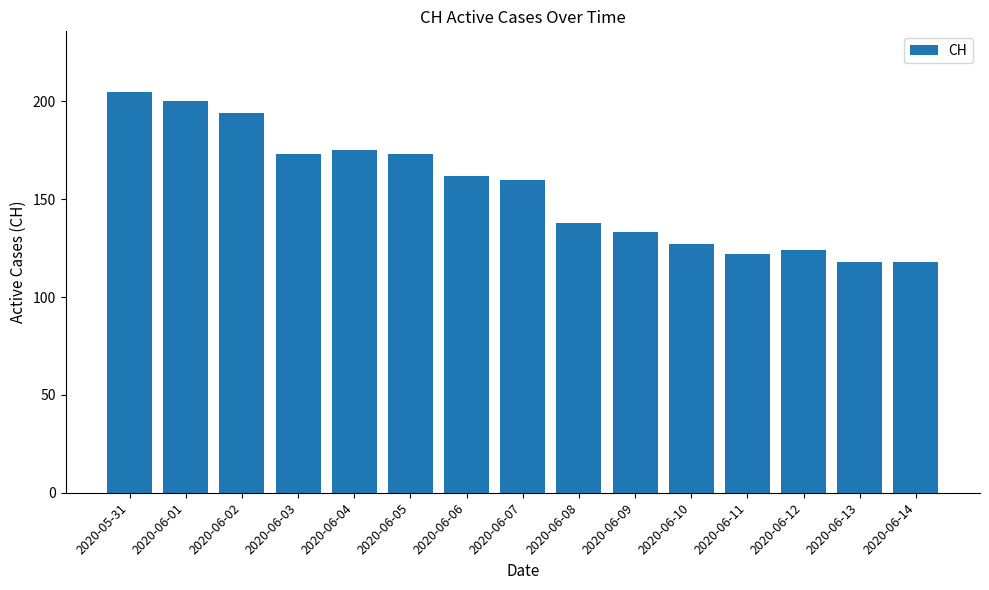

Which has a higher value, 2020-06-01 or 2020-06-06?

2020-06-01